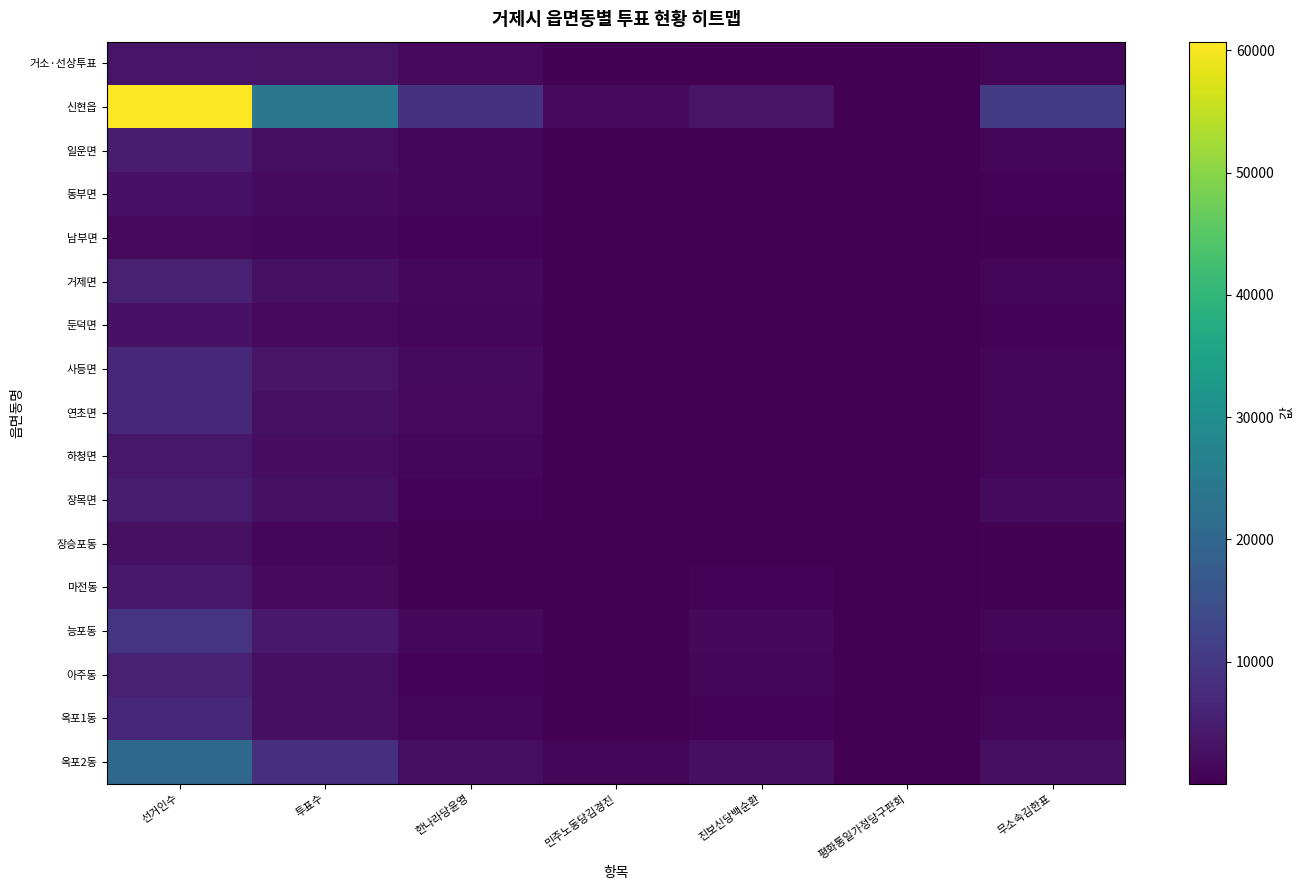

Reading right to left, extract all data points from this chart.

거소·선상투표: 무소속김한표=861	평화통일가정당구판회=60	진보신당백순환=188	민주노동당김경진=479	한나라당윤영=1457	투표수=3112	선거인수=3367
신현읍: 무소속김한표=10234	평화통일가정당구판회=216	진보신당백순환=3126	민주노동당김경진=1498	한나라당윤영=9008	투표수=24265	선거인수=60702
일운면: 무소속김한표=917	평화통일가정당구판회=12	진보신당백순환=171	민주노동당김경진=133	한나라당윤영=949	투표수=2205	선거인수=4770
동부면: 무소속김한표=671	평화통일가정당구판회=25	진보신당백순환=42	민주노동당김경진=65	한나라당윤영=854	투표수=1694	선거인수=3068
남부면: 무소속김한표=382	평화통일가정당구판회=19	진보신당백순환=29	민주노동당김경진=42	한나라당윤영=491	투표수=979	선거인수=1645
거제면: 무소속김한표=1021	평화통일가정당구판회=37	진보신당백순환=145	민주노동당김경진=112	한나라당윤영=1382	투표수=2744	선거인수=5651
둔덕면: 무소속김한표=527	평화통일가정당구판회=23	진보신당백순환=46	민주노동당김경진=61	한나라당윤영=893	투표수=1574	선거인수=3060
사등면: 무소속김한표=1156	평화통일가정당구판회=43	진보신당백순환=103	민주노동당김경진=123	한나라당윤영=1697	투표수=3152	선거인수=6726
연초면: 무소속김한표=775	평화통일가정당구판회=21	진보신당백순환=305	민주노동당김경진=143	한나라당윤영=1458	투표수=2726	선거인수=6662
하청면: 무소속김한표=774	평화통일가정당구판회=29	진보신당백순환=102	민주노동당김경진=80	한나라당윤영=1098	투표수=2119	선거인수=3993
장목면: 무소속김한표=1803	평화통일가정당구판회=20	진보신당백순환=62	민주노동당김경진=69	한나라당윤영=696	투표수=2697	선거인수=4658
장승포동: 무소속김한표=458	평화통일가정당구판회=10	진보신당백순환=146	민주노동당김경진=137	한나라당윤영=400	투표수=1169	선거인수=2768
마전동: 무소속김한표=368	평화통일가정당구판회=15	진보신당백순환=579	민주노동당김경진=206	한나라당윤영=331	투표수=1507	선거인수=4017
능포동: 무소속김한표=1148	평화통일가정당구판회=34	진보신당백순환=1259	민주노동당김경진=435	한나라당윤영=1292	투표수=4197	선거인수=9206
아주동: 무소속김한표=636	평화통일가정당구판회=17	진보신당백순환=811	민주노동당김경진=259	한나라당윤영=605	투표수=2339	선거인수=5532
옥포1동: 무소속김한표=825	평화통일가정당구판회=12	진보신당백순환=681	민주노동당김경진=213	한나라당윤영=791	투표수=2538	선거인수=6709
옥포2동: 무소속김한표=2415	평화통일가정당구판회=67	진보신당백순환=2556	민주노동당김경진=800	한나라당윤영=2302	투표수=8187	선거인수=20521